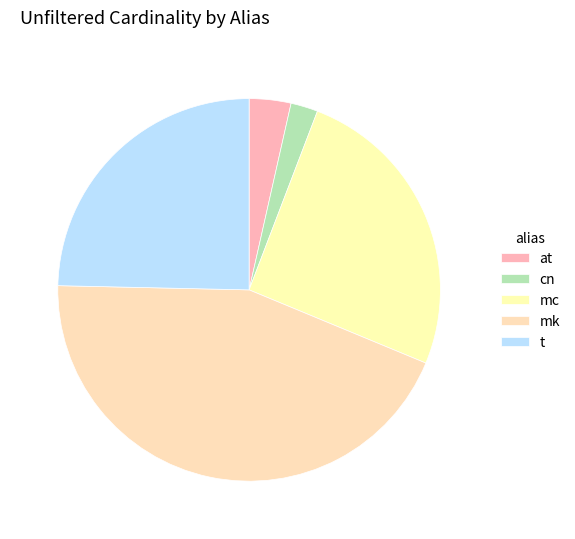

To the nearest percent, what is the difference between the largest and smallest slice percentages?

42%